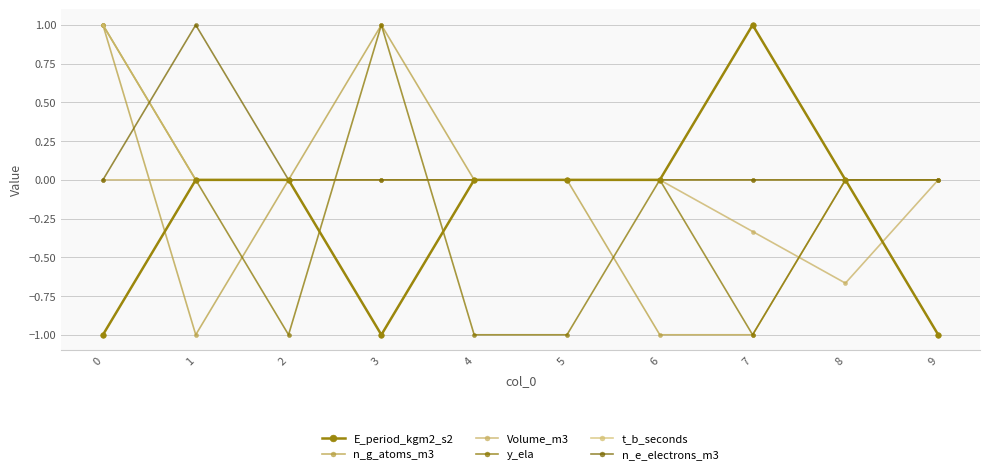

True or false: t_b_seconds has a value of -0.6 at 1.

False